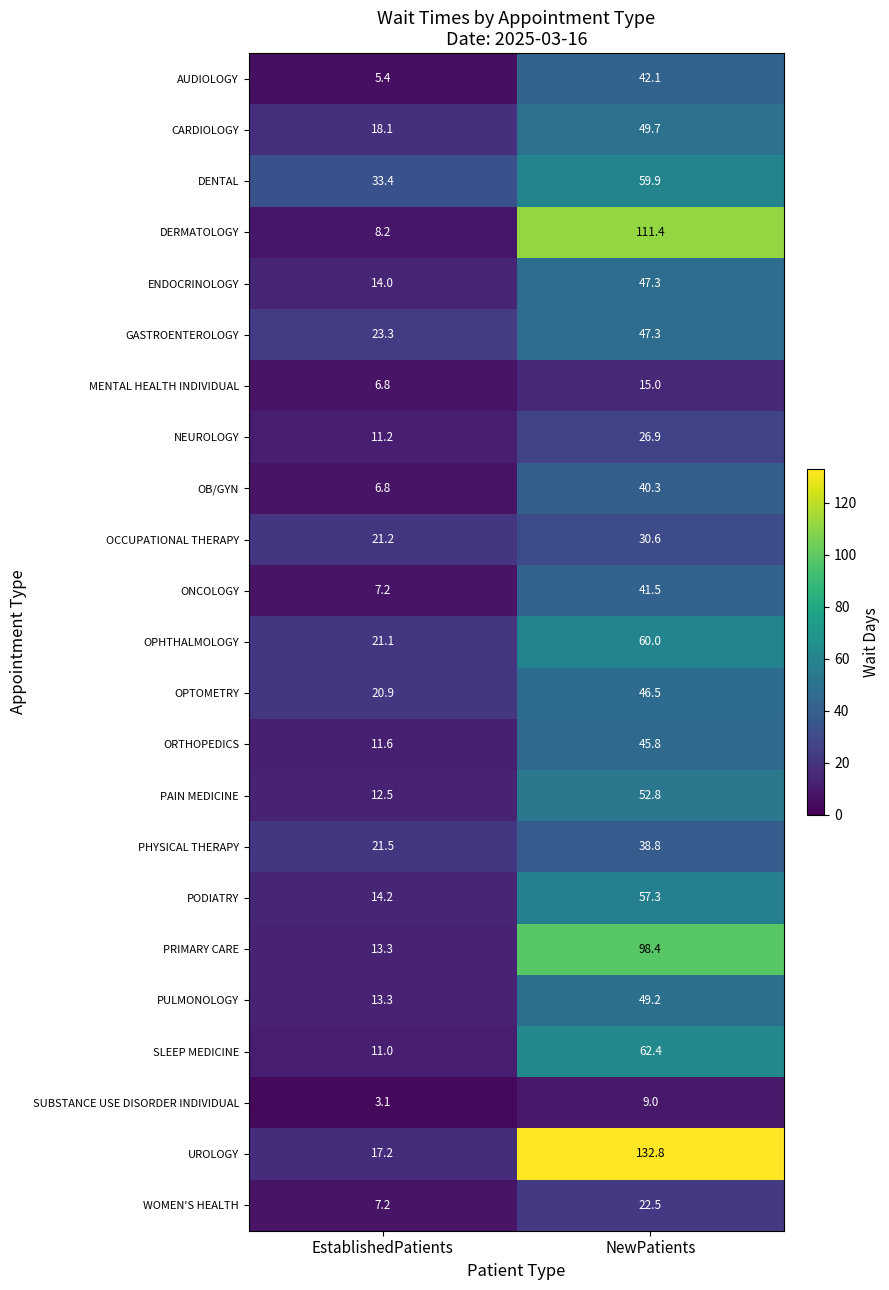

At how many categories does at least one series exceed 80?

1